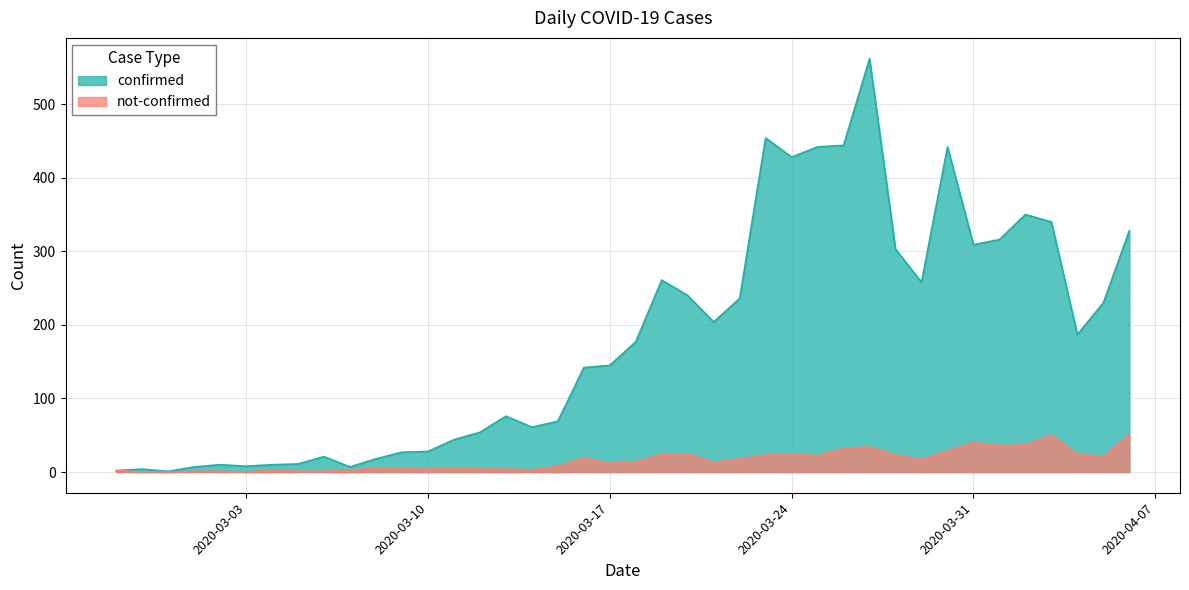

List the series in order of their overall mean, highest first.

confirmed, not-confirmed